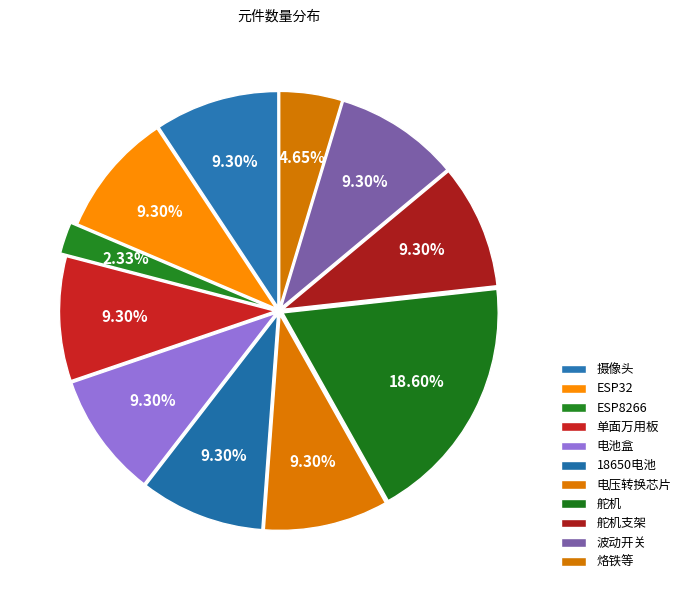

Does any single category account for the majority?

No